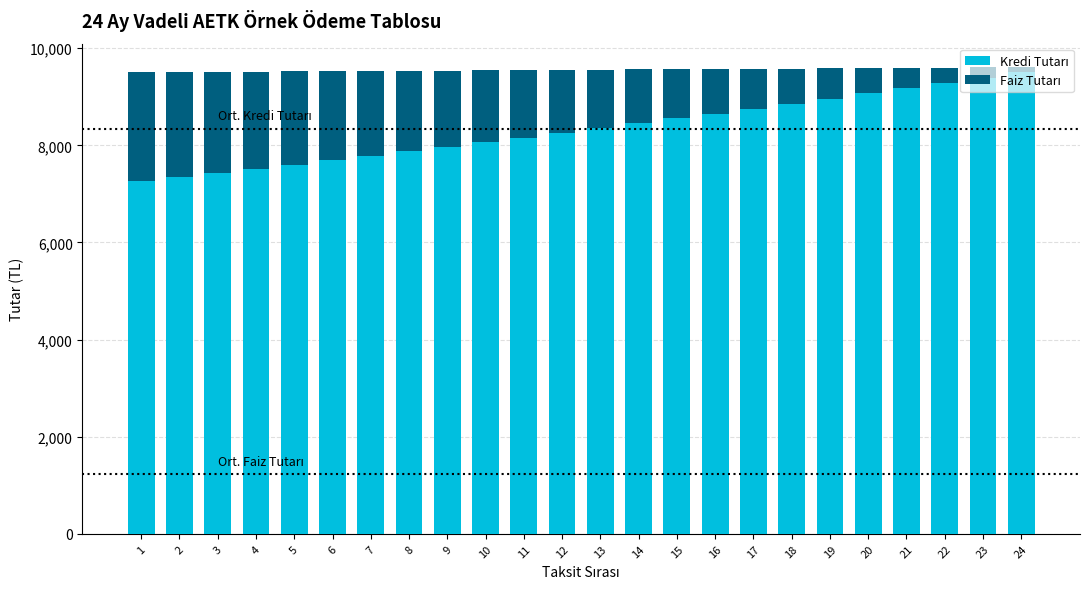

What is the total value across all series at 2?

9510.7